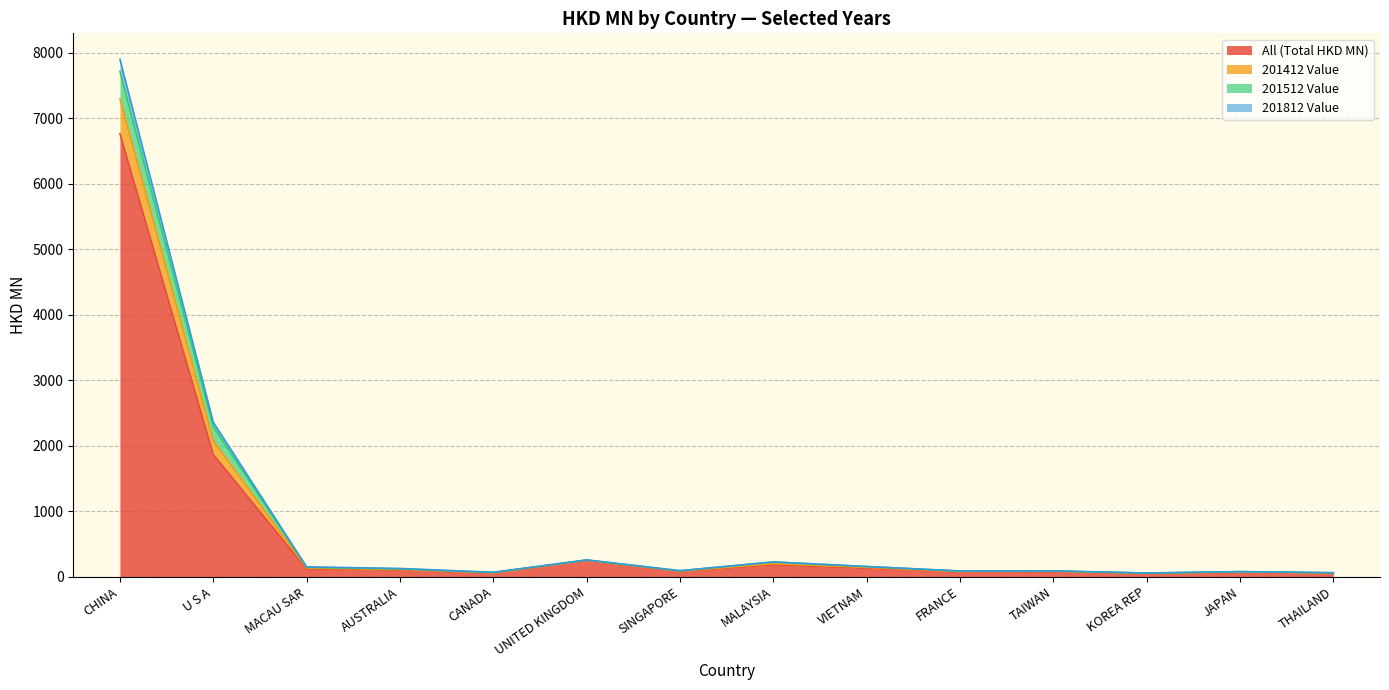

How many values in the All (Total HKD MN) series exceed 98?

7